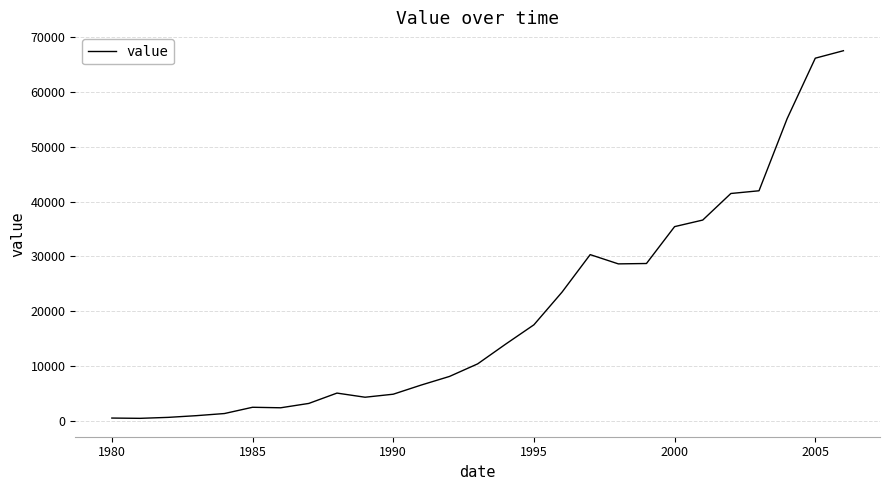

What is the difference between the maximum and minimum values?

66925